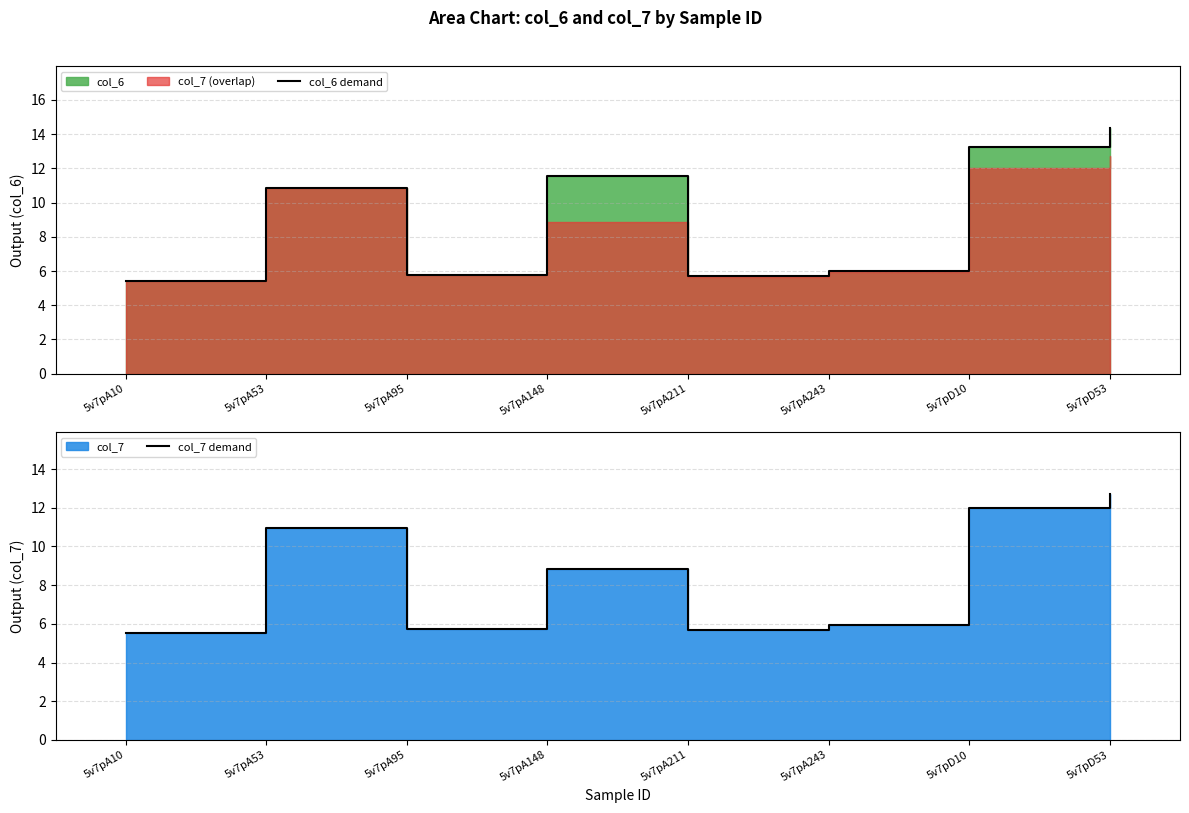

Between which two adjacent categories do col_7 demand and col_6 demand first intersect?

5v7pA53 and 5v7pA95